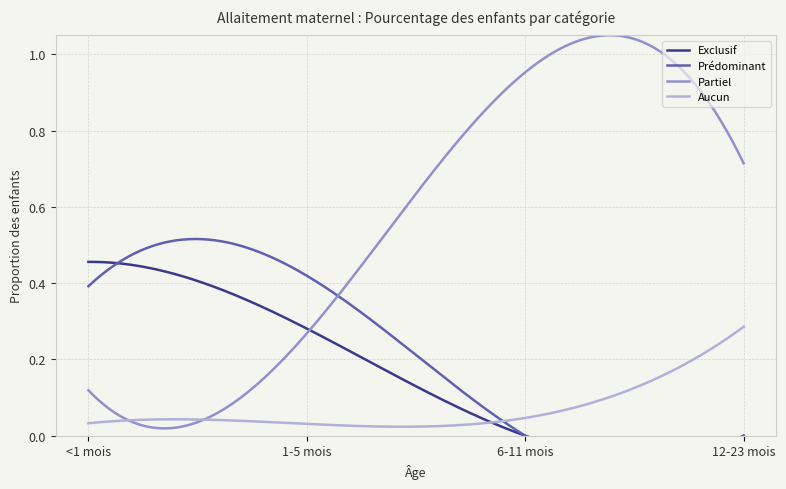

How many intersections are there between Aucun and Exclusif?

1